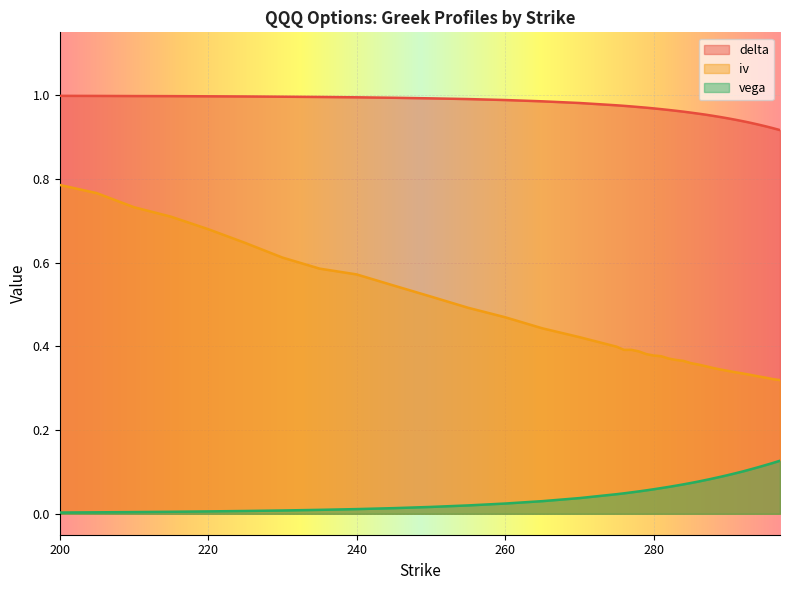

What is the difference between the maximum and second lowest values in the vega series?

0.1